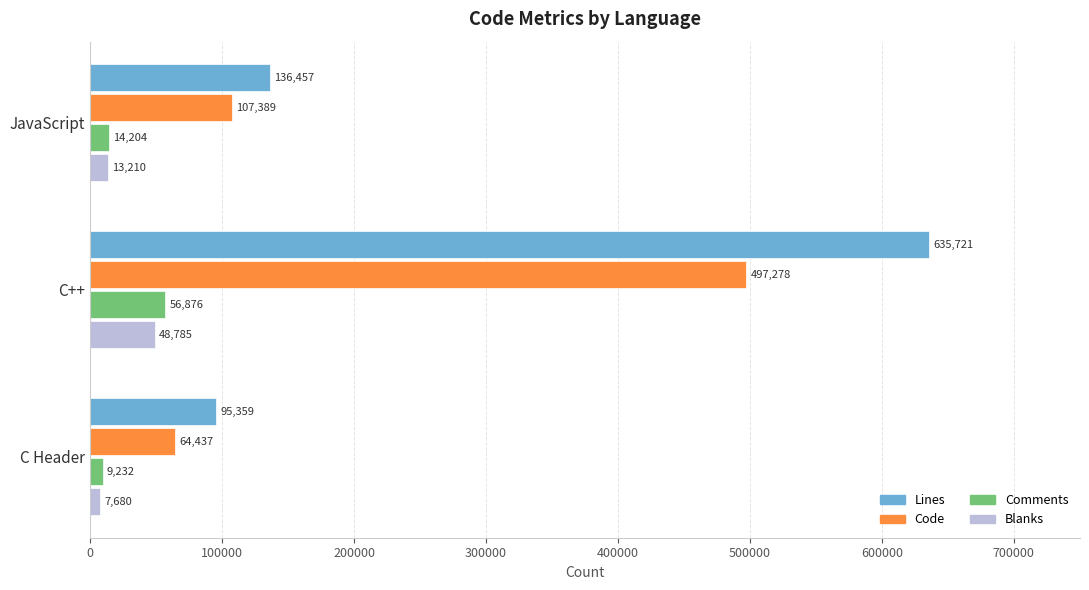

True or false: Code has a value of 13257 at C Header.

False